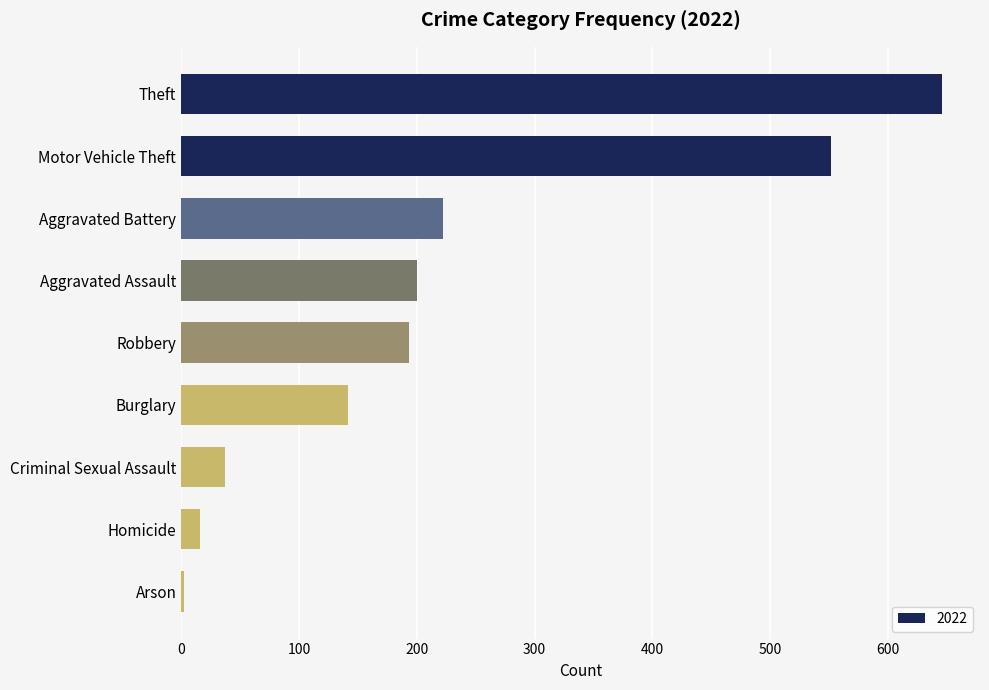

Approximately how many times larger is the value at Homicide compared to Aggravated Battery?

0.1